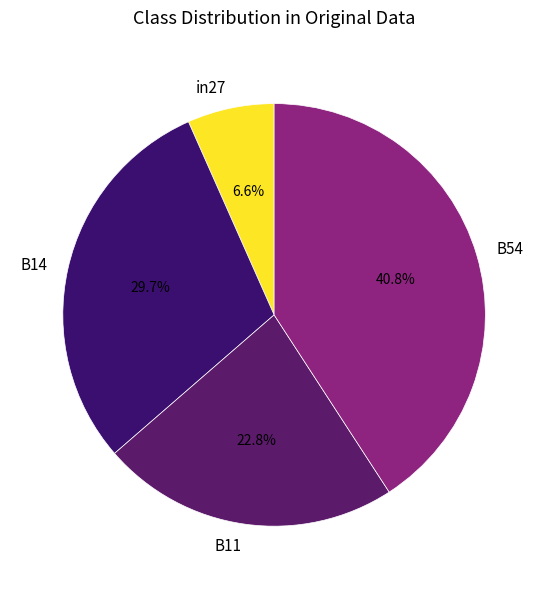

Rank the categories by value from highest to lowest.

B54, B14, B11, in27